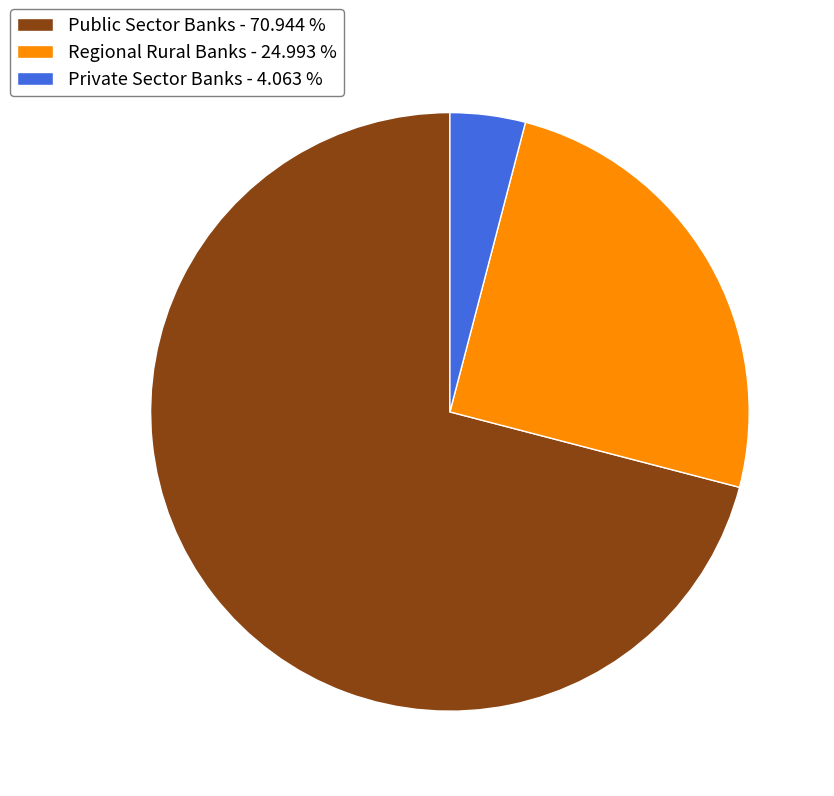

Is there a majority slice in this chart?

Yes